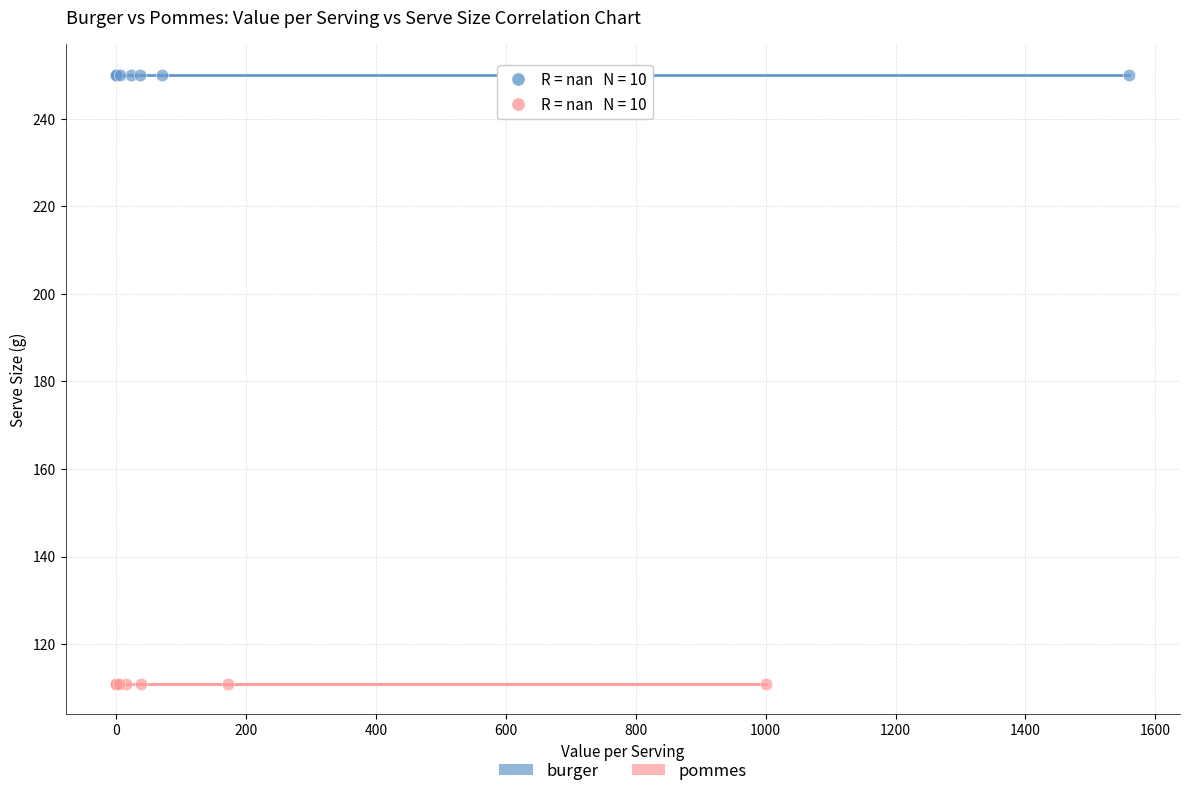

Which series reaches the minimum Y coordinate?

pommes